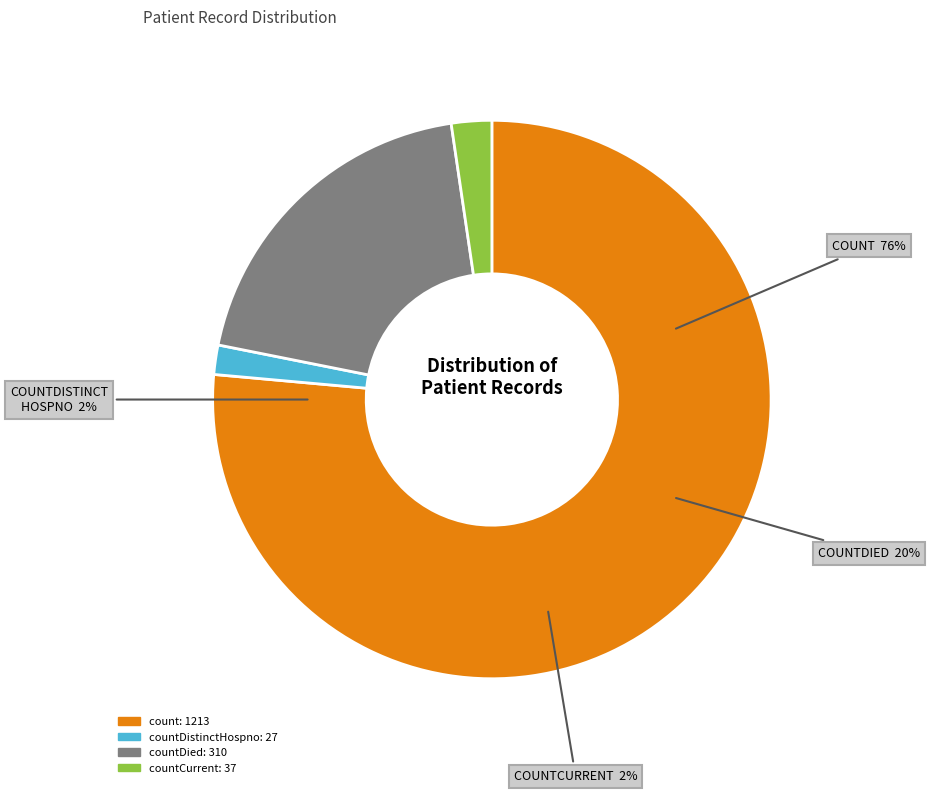

What portion of the pie excludes countDied?

80.5%